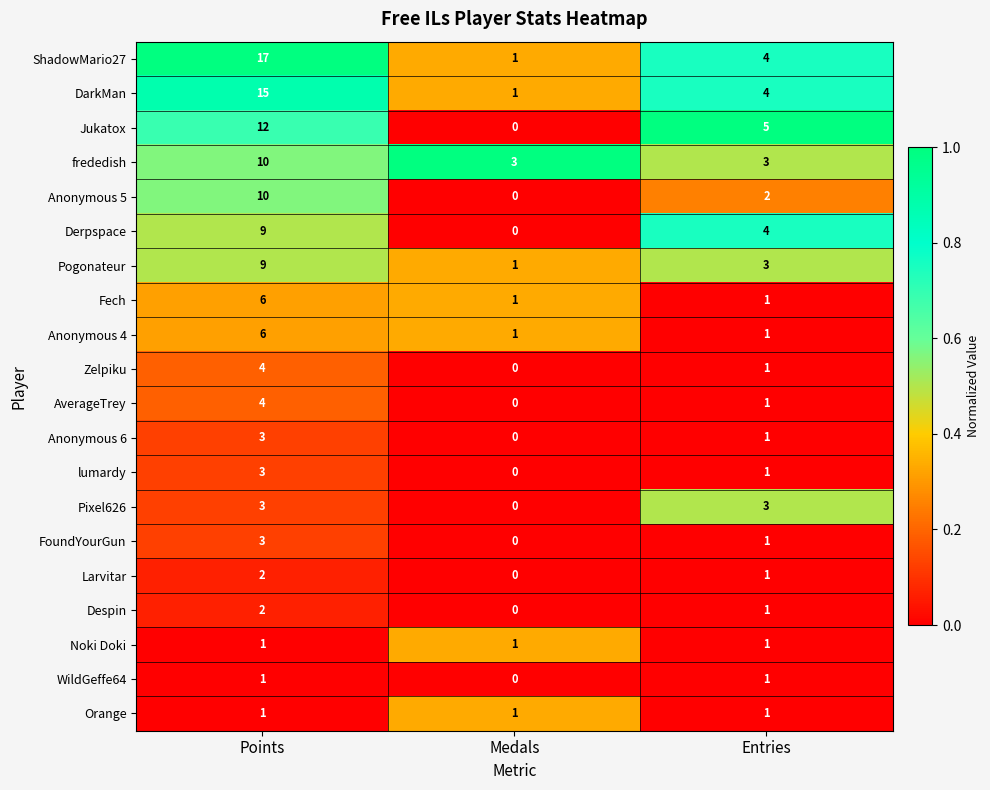

What is the sum of all frededish values?

16